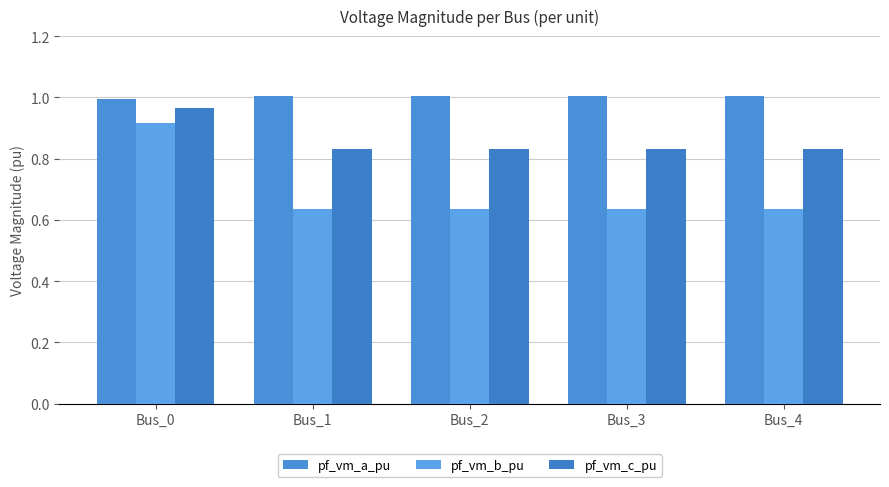

At which label is pf_vm_b_pu closest to 0?

Bus_1